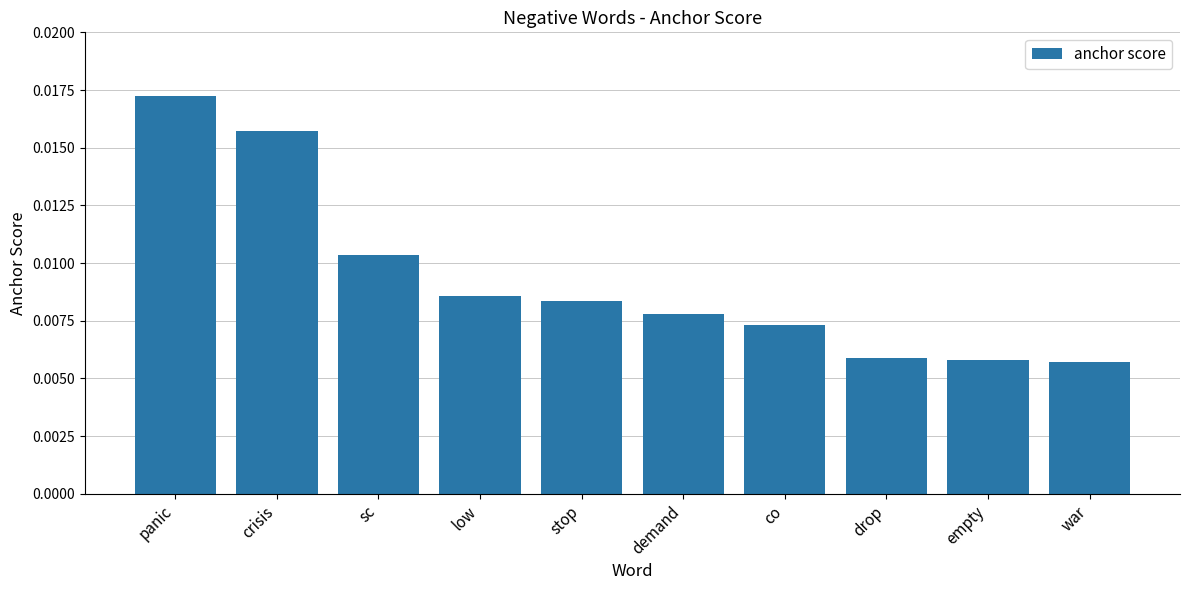

Which label corresponds to the largest value in the chart?

panic